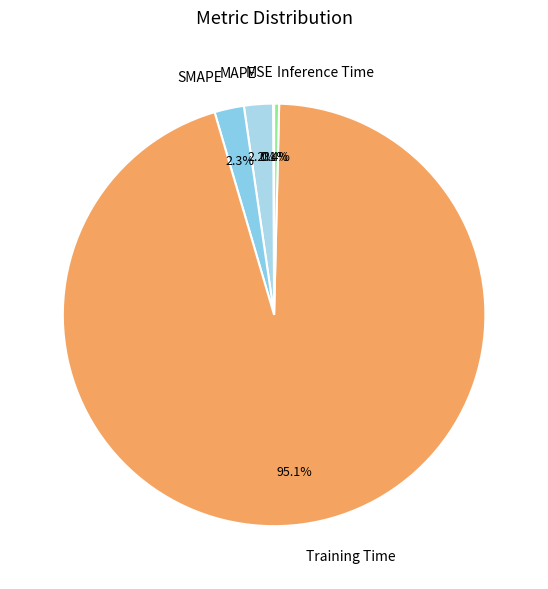

Which category has the biggest portion of the pie?

Training Time